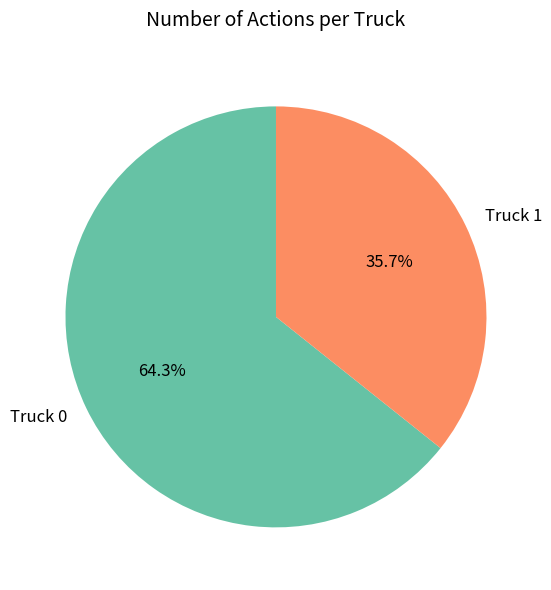

To the nearest percent, what is the combined percentage of Truck 1 and Truck 0?

100%